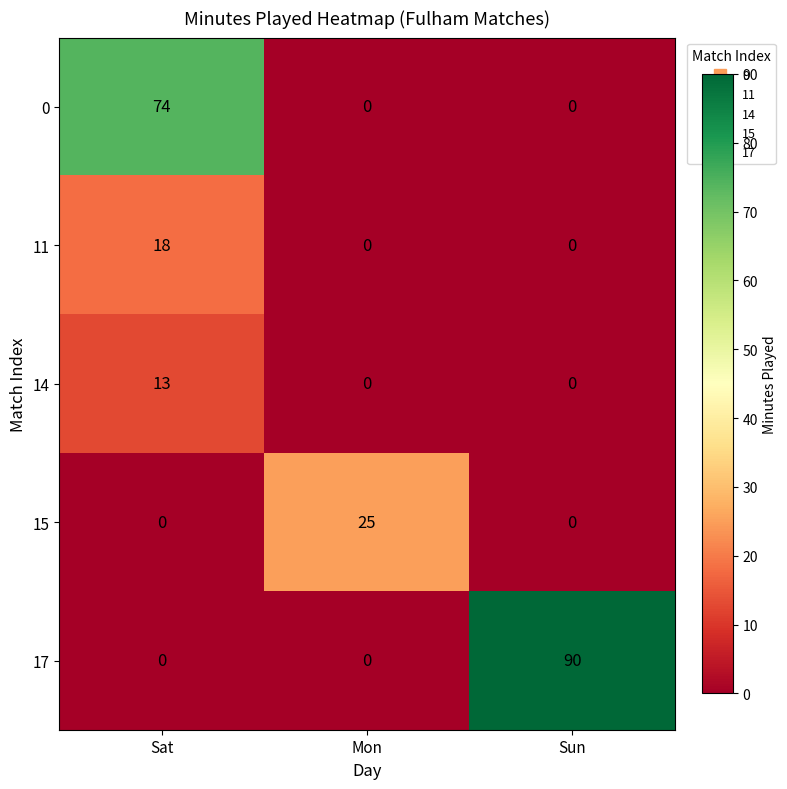

Which series changed the most between Sat and Sun?

17